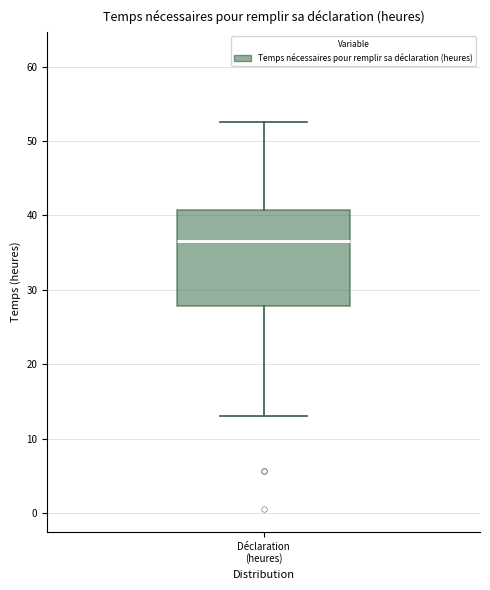

Where does the median line of the box for Déclaration (heures) sit on the y-axis? The values are not printed on the chart, so give them approximately, as read against the axis.

37